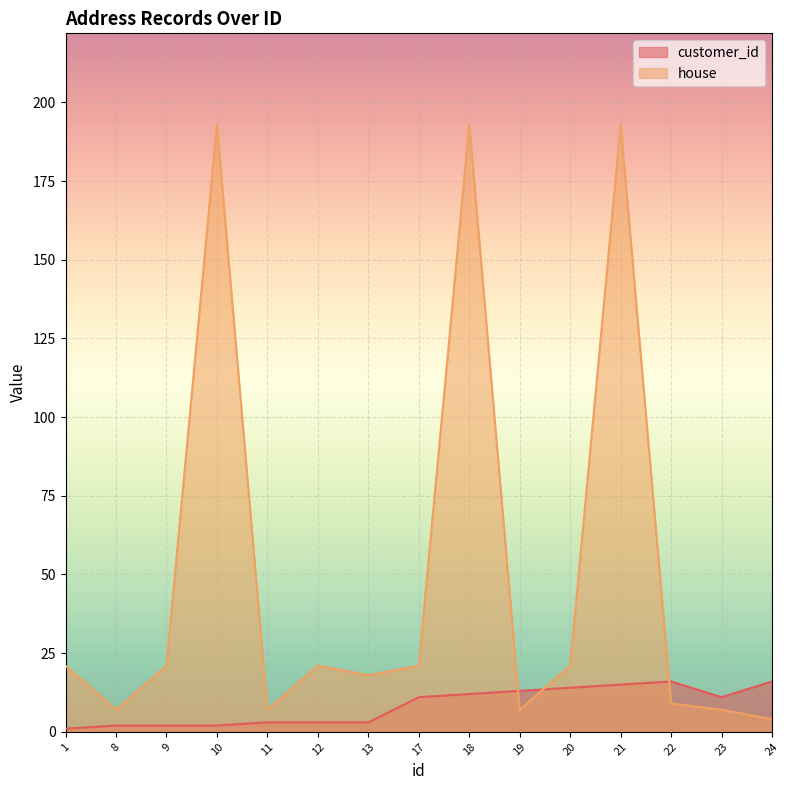

At which category does house reach its first local valley?

8